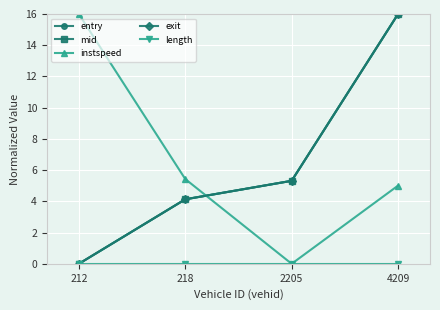

What is the greatest value displayed?

16.0